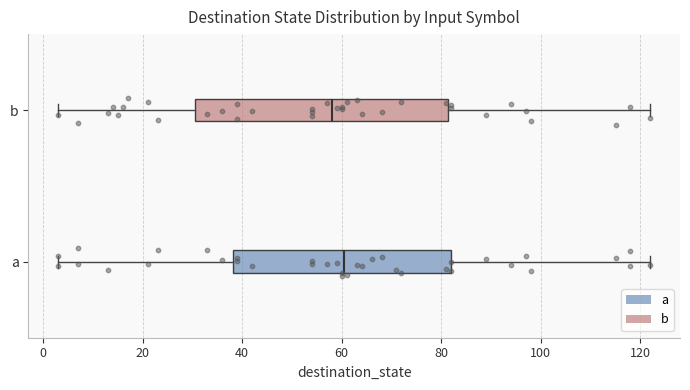

Comparing the boxes themselves (not the whiskers), which one is the widest?

b